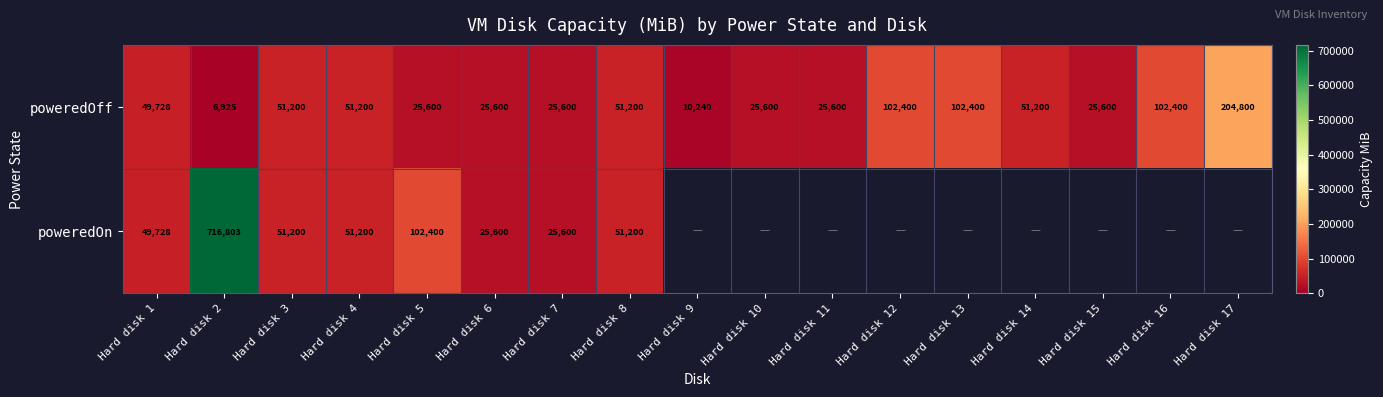

What is the total value across all series at Hard disk 3?

102400